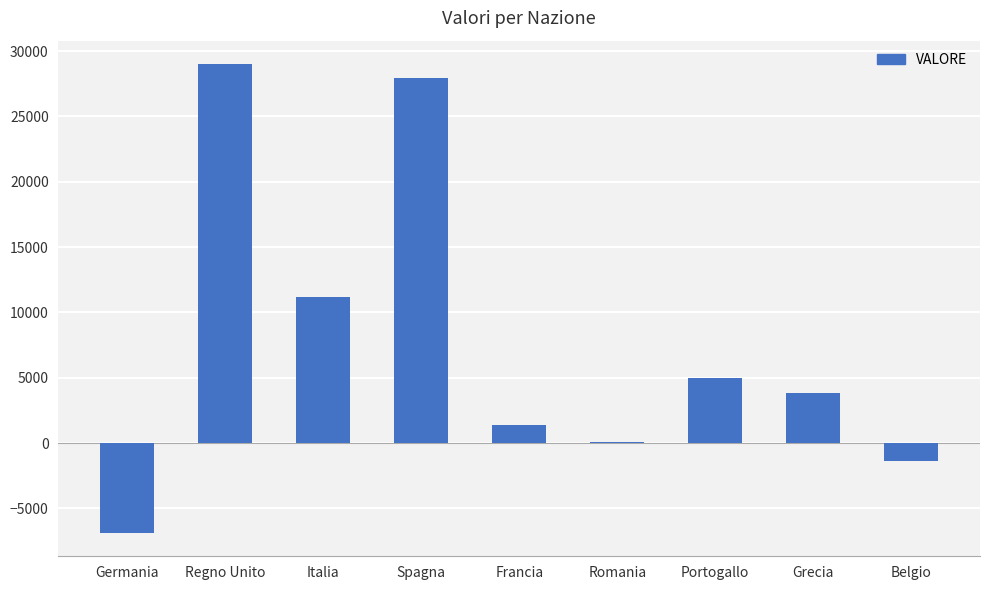

The value at Belgio is -1384. True or false?

True